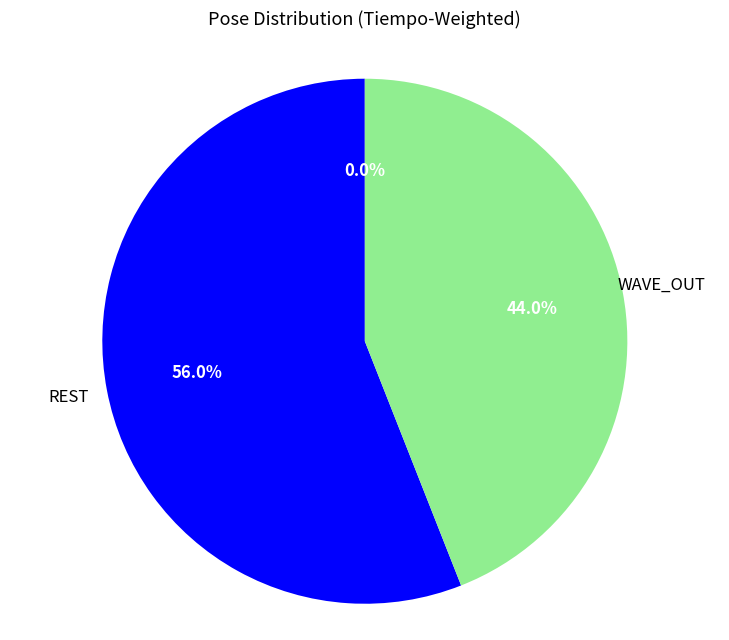

Does any single category account for the majority?

Yes